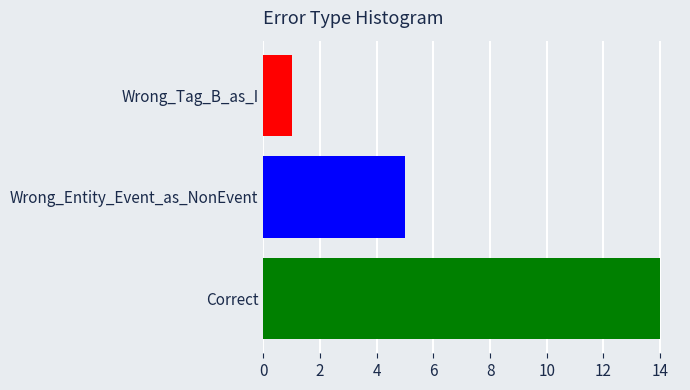

The value at Correct is 10. True or false?

False